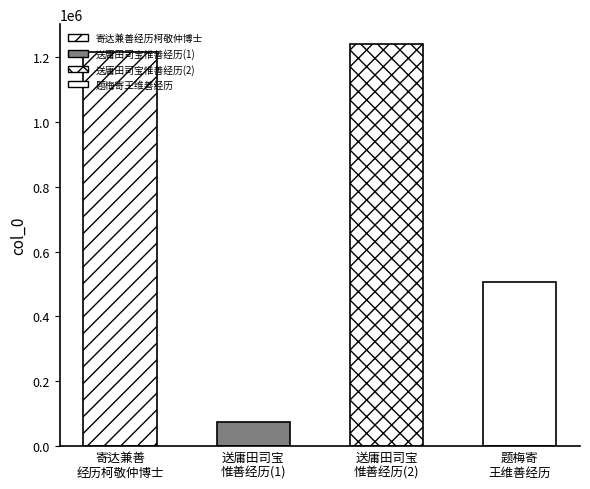

The chart shows a value of 504837 at 题梅寄王维善经历. True or false?

True